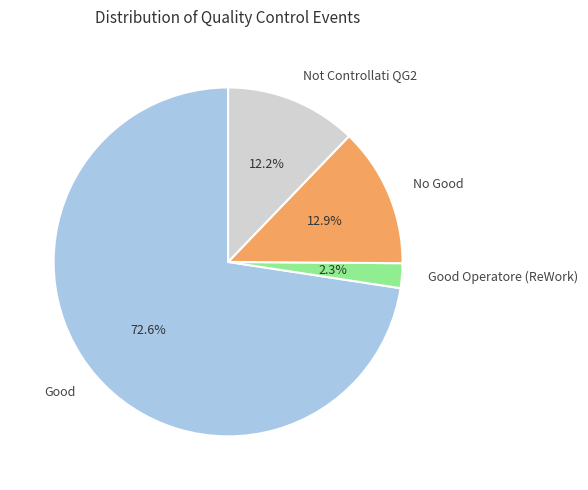

Between Good and No Good, which is larger?

Good